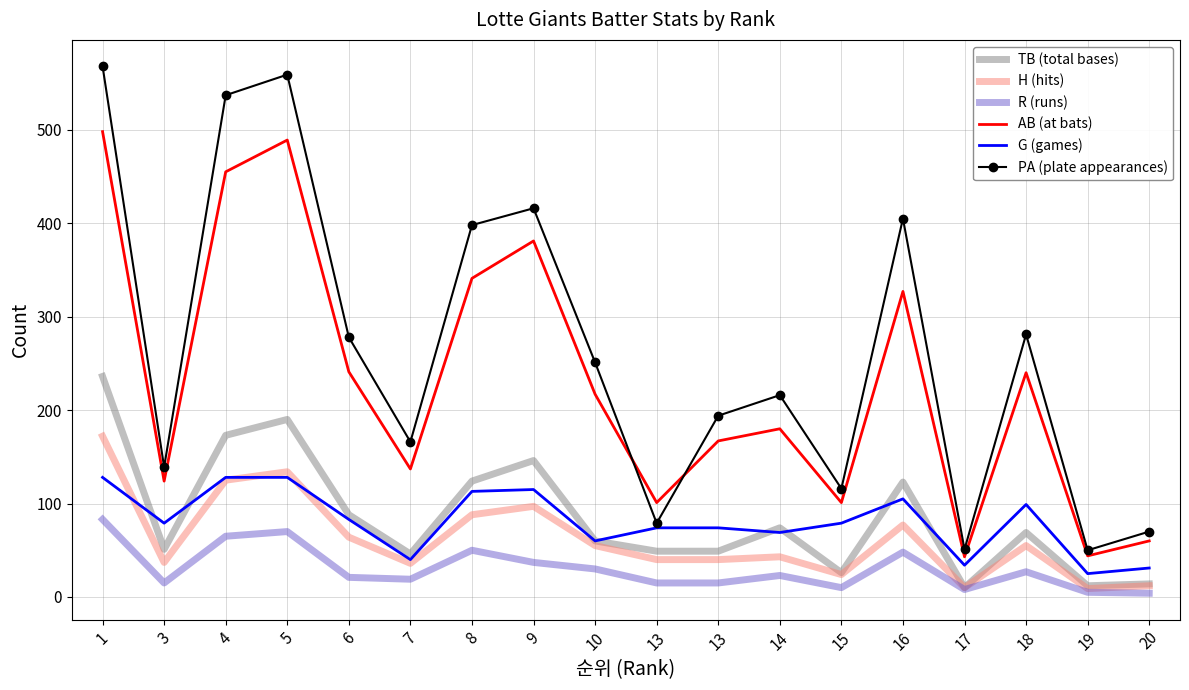

How many series are shown in this chart?

6